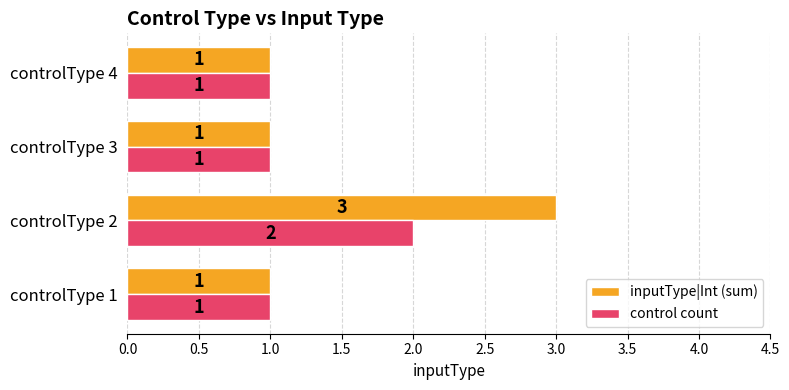

At which label does control count reach its peak?

controlType 2